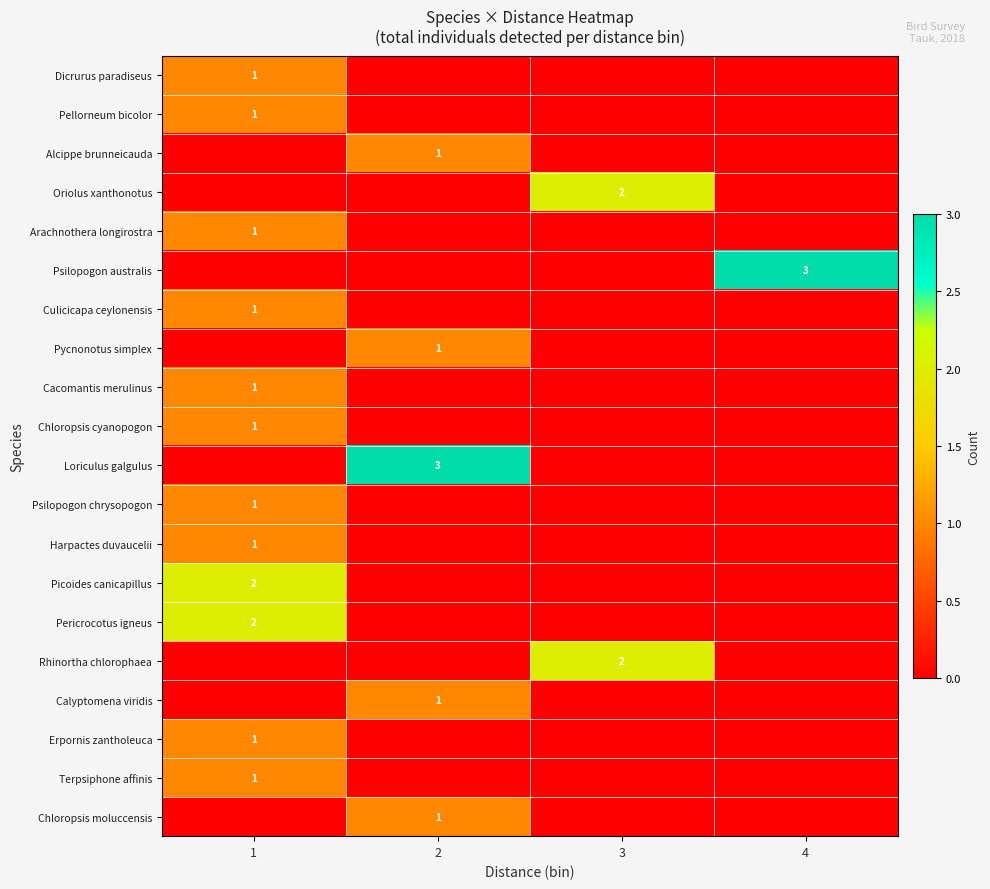

Count the number of data series in this chart.

20